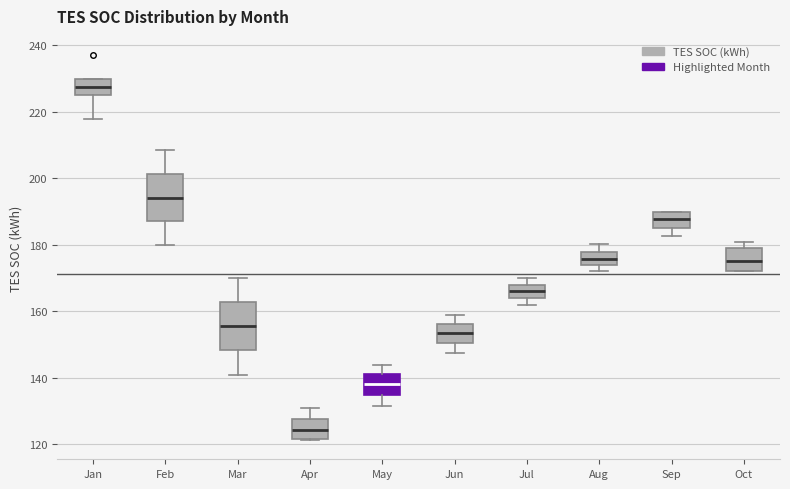

Reading left to right, read every box against the y-axis: the position of its median line, the range the box covers, and the ends of its whiskers. The values are not printed on the chart, so give them approximately, as read against the axis.

Jan: median 228, box 226 to 230, whiskers 218 to 230
Feb: median 194, box 188 to 202, whiskers 180 to 208
Mar: median 156, box 148 to 162, whiskers 140 to 170
Apr: median 124, box 122 to 128, whiskers 122 to 130
May: median 138, box 134 to 142, whiskers 132 to 144
Jun: median 154, box 150 to 156, whiskers 148 to 158
Jul: median 166, box 164 to 168, whiskers 162 to 170
Aug: median 176, box 174 to 178, whiskers 172 to 180
Sep: median 188, box 184 to 190, whiskers 182 to 190
Oct: median 176, box 172 to 178, whiskers 172 to 180